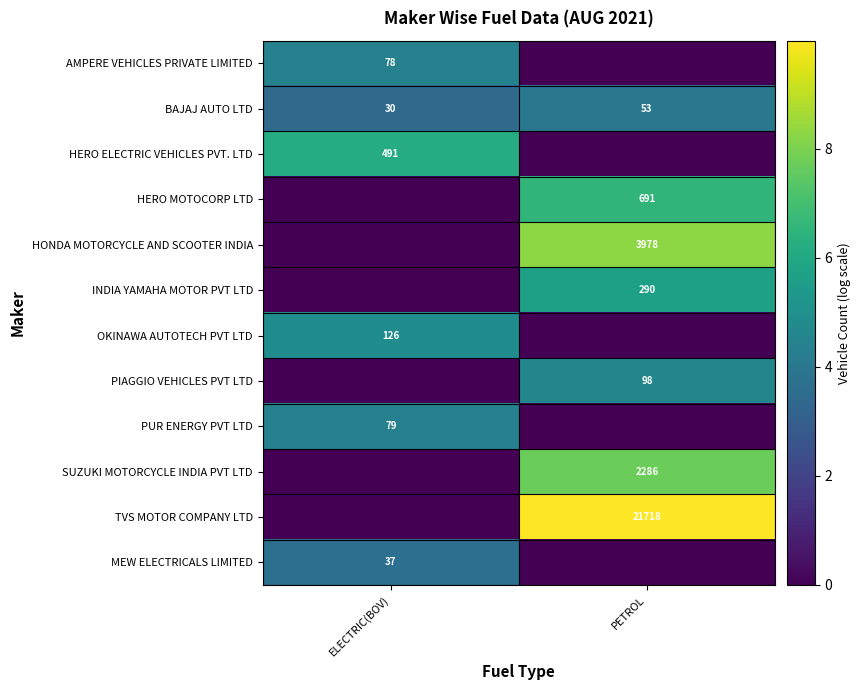

What is the lowest value of the BAJAJ AUTO LTD series?

30